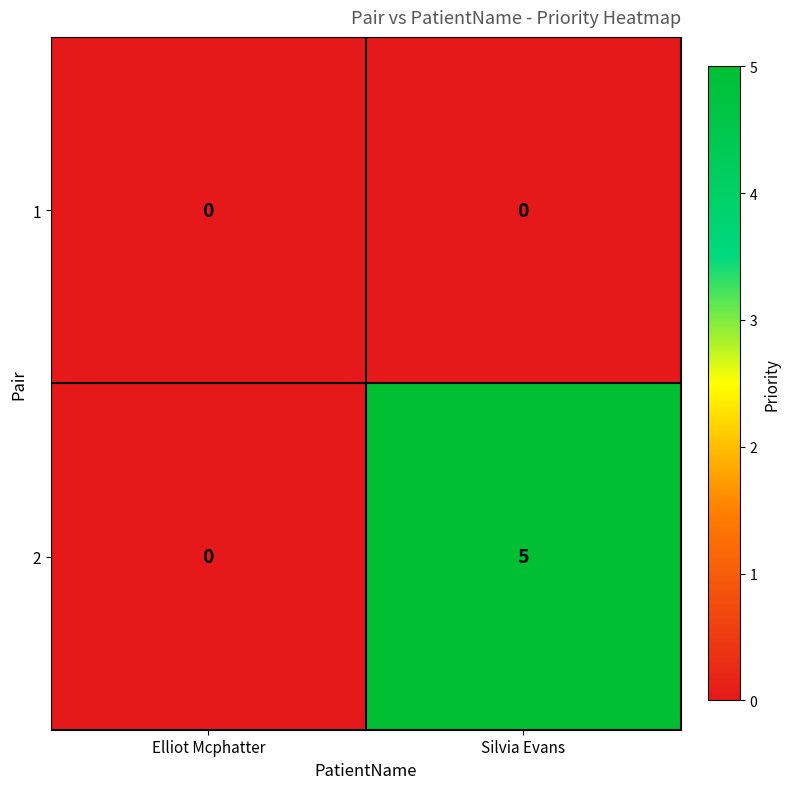

What is the maximum value for 2?

5